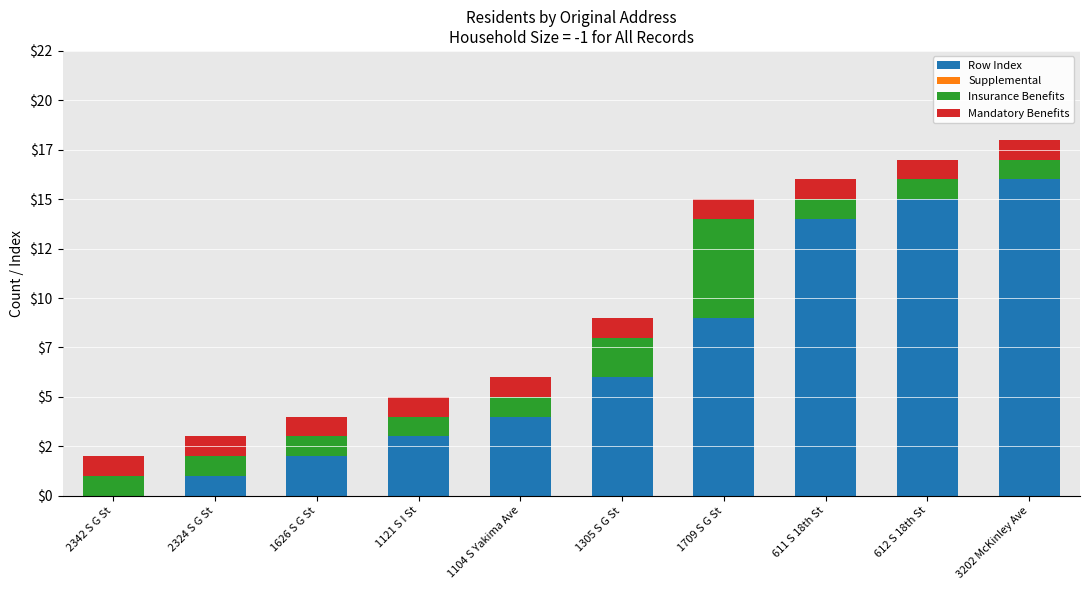

The Insurance Benefits series shows 1 at 1121 S I St. True or false?

True